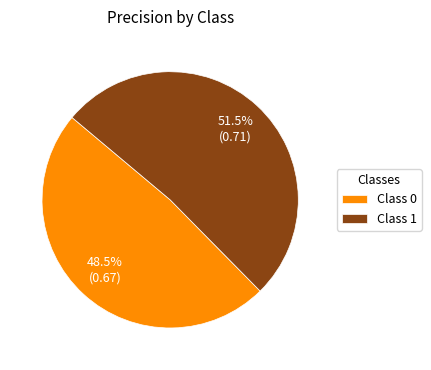

Does any single category account for the majority?

Yes